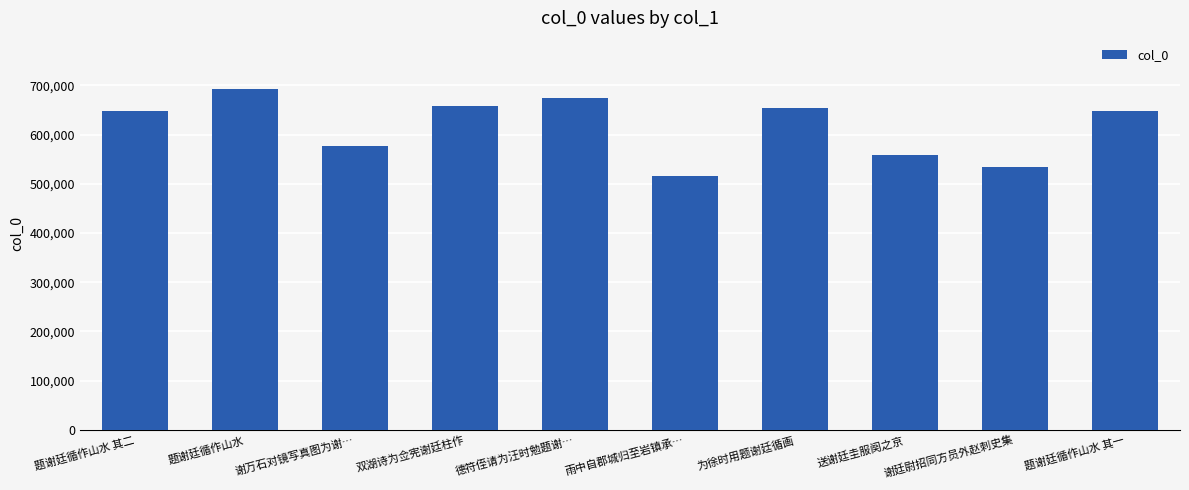

What is the greatest value displayed?

692543